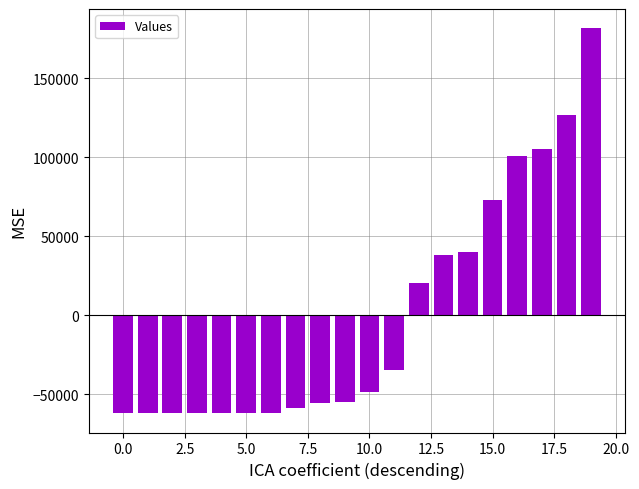

What is the difference between the maximum and second lowest values?

243768.0